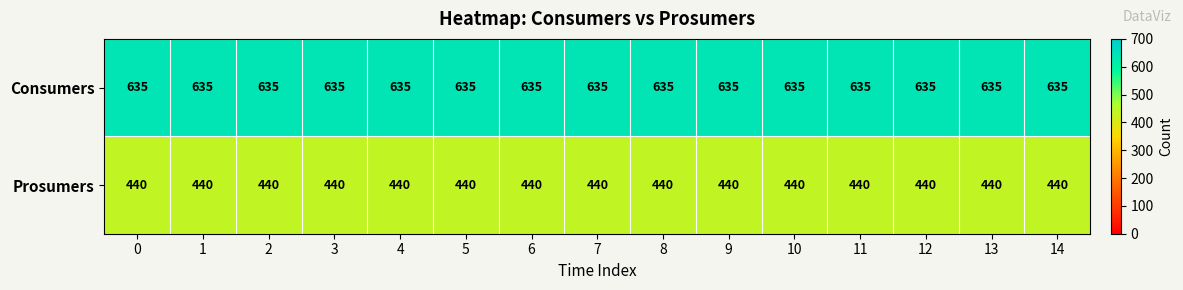

Rank the series by their maximum value, from highest to lowest.

Consumers, Prosumers